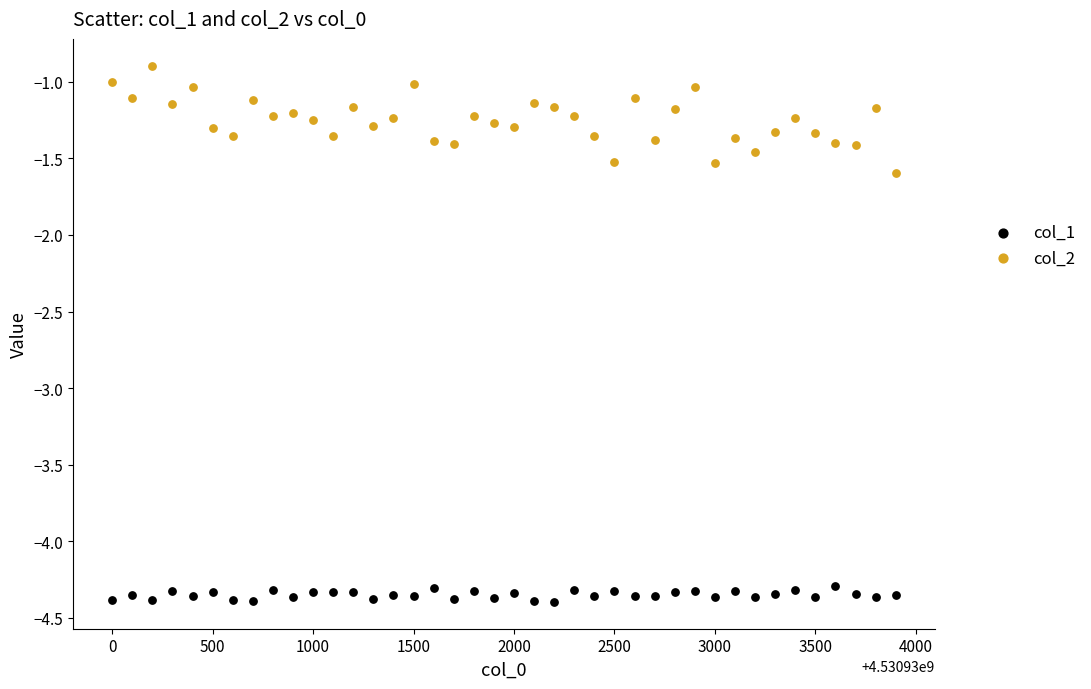

Across all data points, what is the range of X values (max minus min)?

3900.0